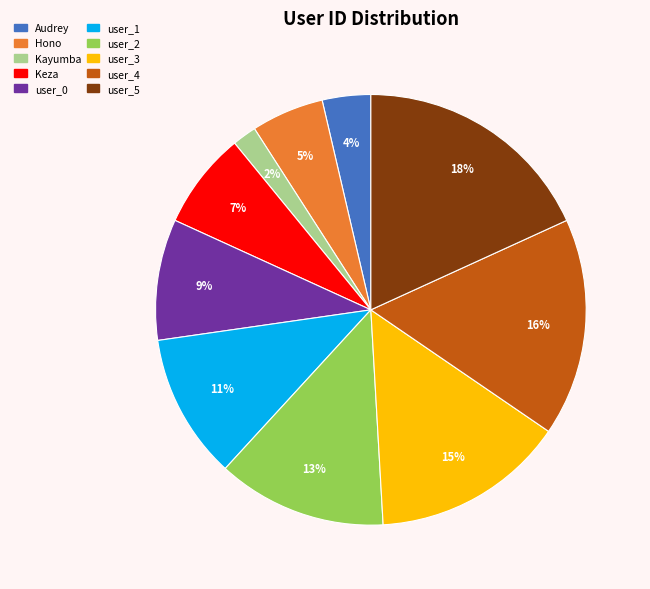

What percentage is the Kayumba slice, to the nearest percent?

2%